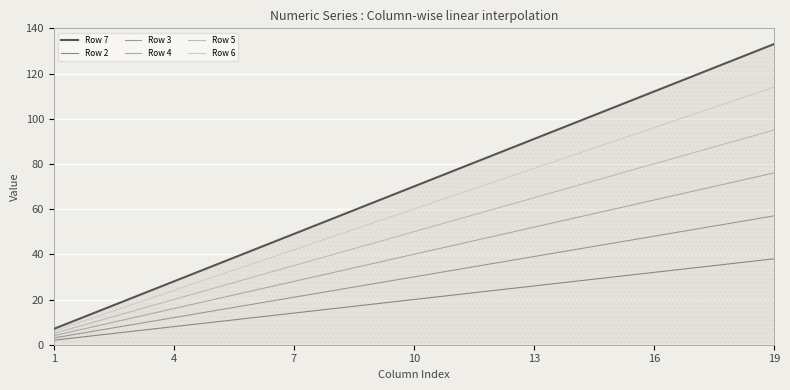

How many lines are shown in the chart?

6